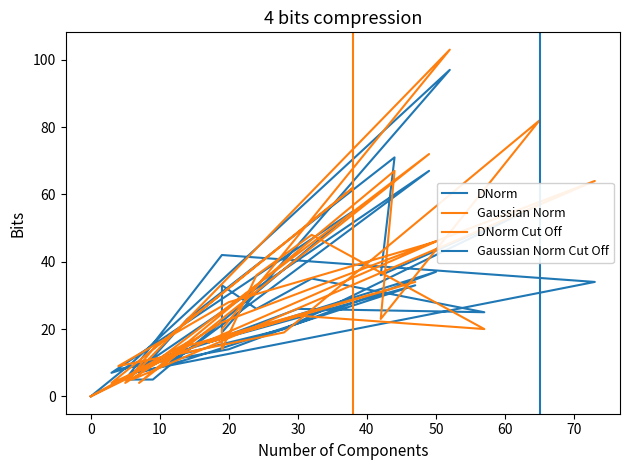

Does the chart display data point markers on the line(s)?

No